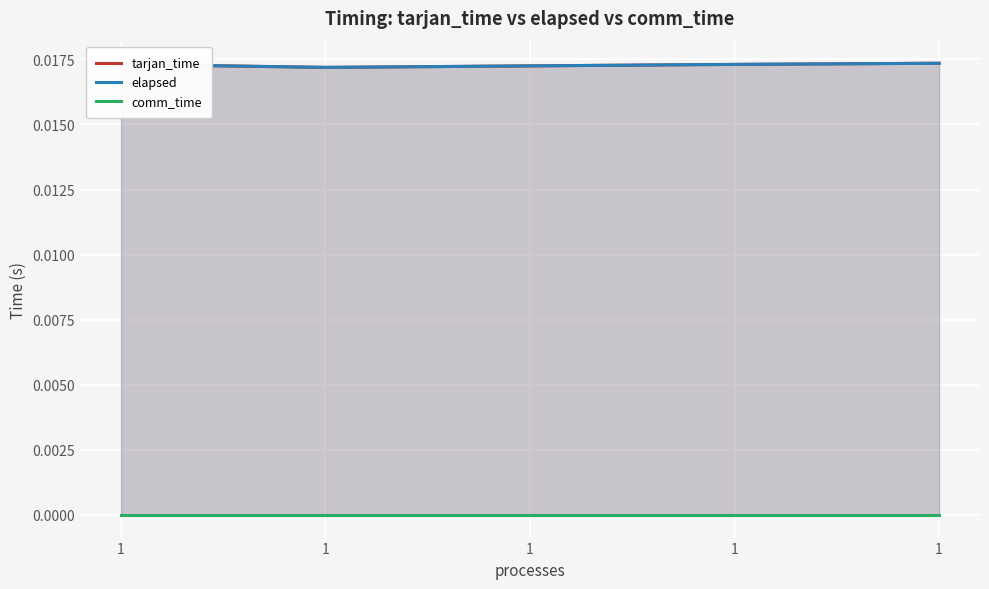

Is the value of tarjan_time at 1 greater than the value of comm_time at 1?

Yes